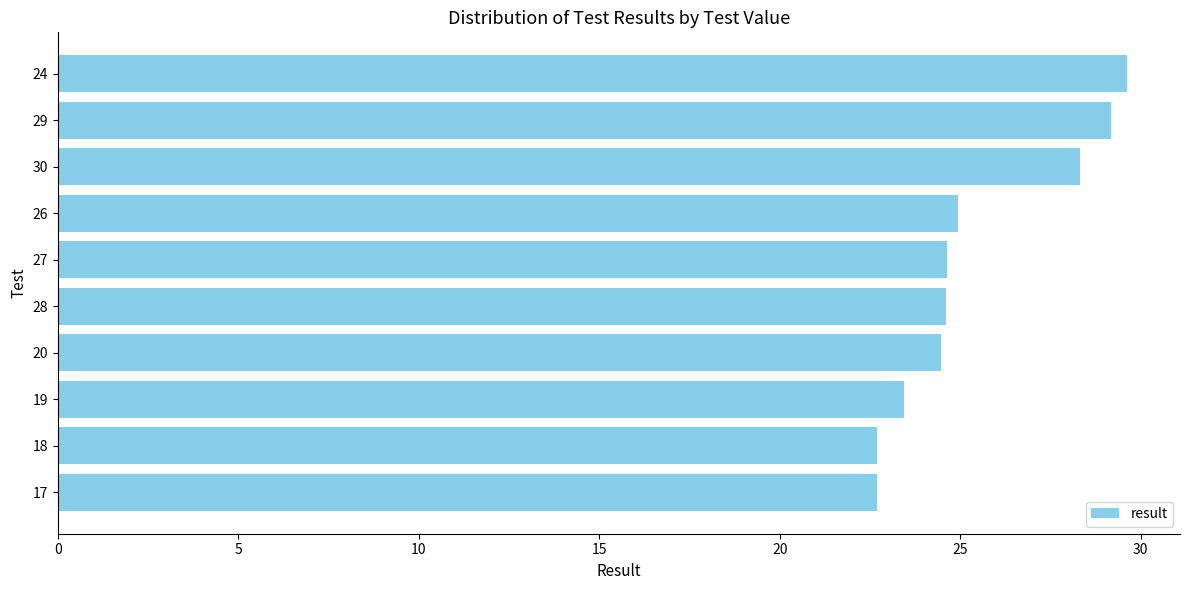

What is the ratio of the value at 20 to the value at 29?

0.8